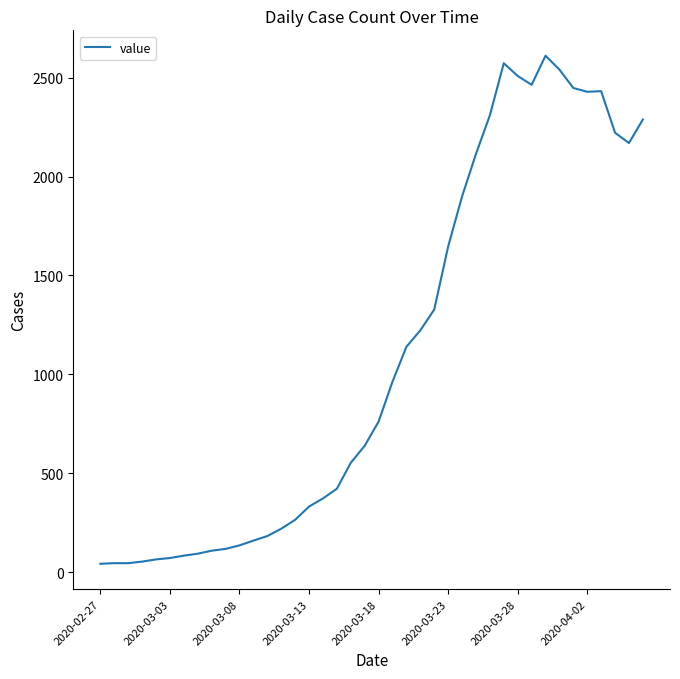

What is the difference between the maximum and minimum values?

2566